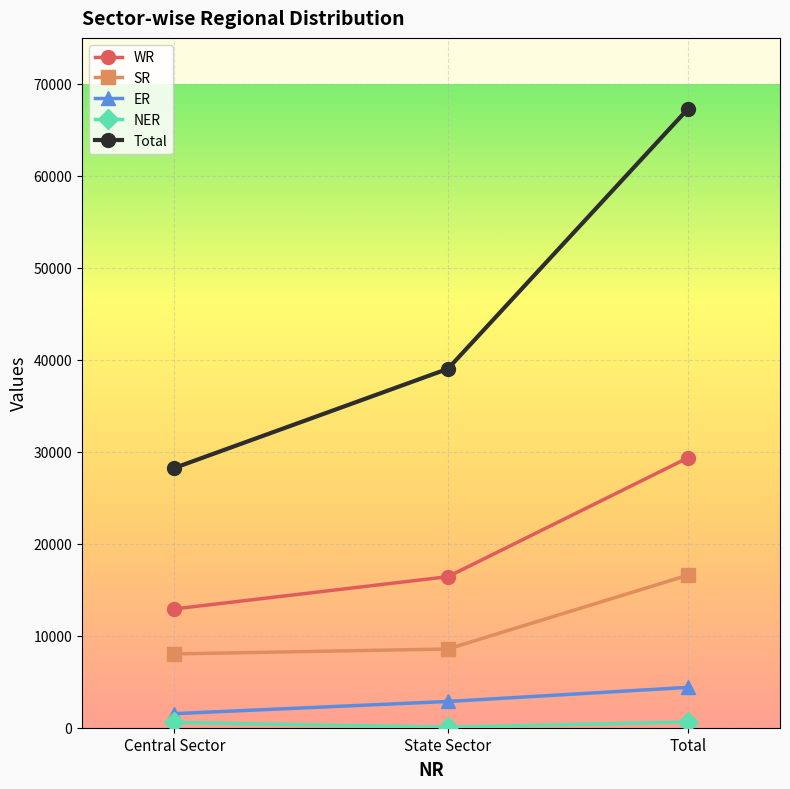

What is the value of the Total point at the 3rd from the left?

67258